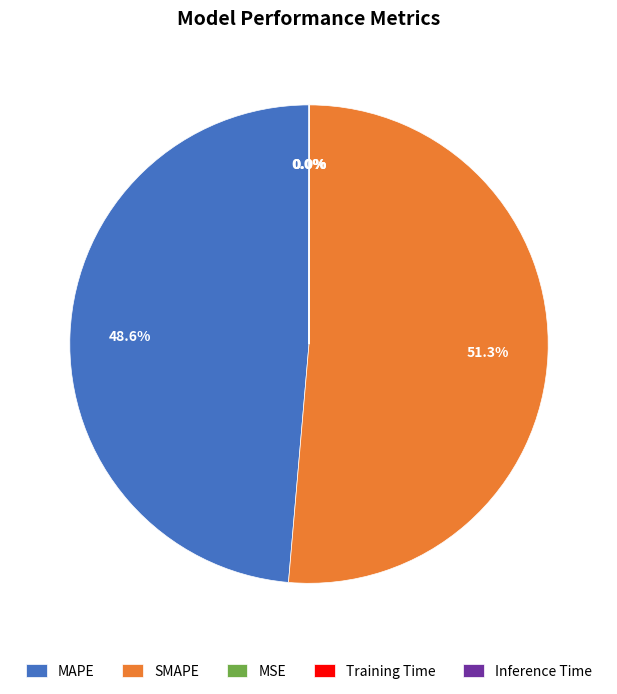

Does any single category account for the majority?

Yes